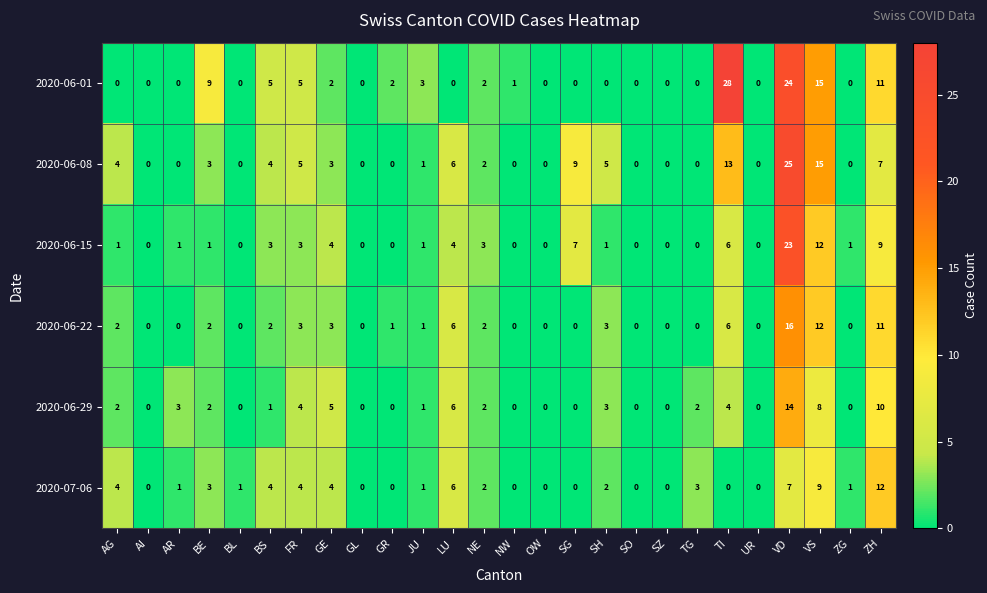

Which series has the largest total across all categories?

2020-06-01